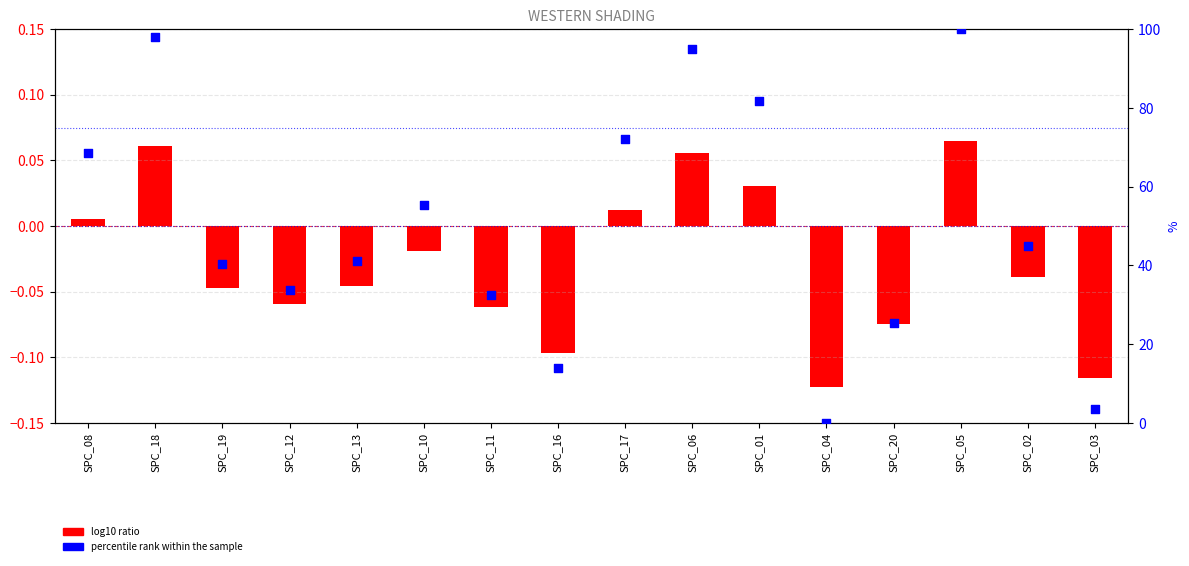

Is the value of log10 ratio at SPC_06 greater than the value of percentile rank within the sample at SPC_03?

No